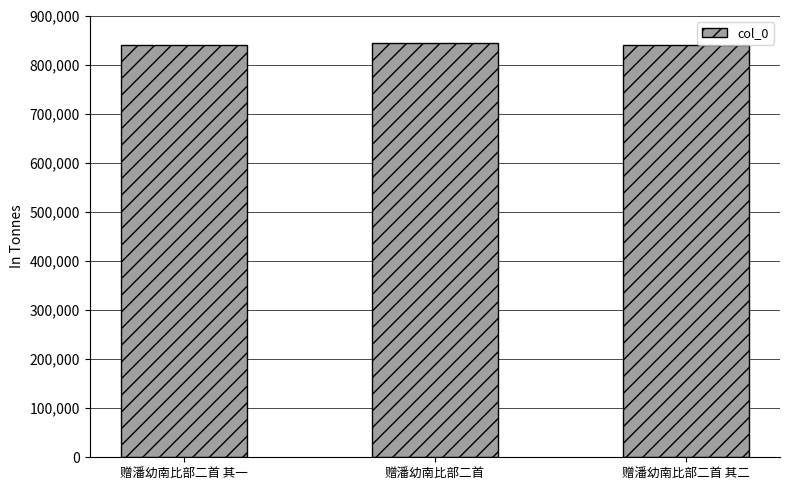

Approximately how many times larger is the value at 赠潘幼南比部二首 compared to 赠潘幼南比部二首 其一?

1.0